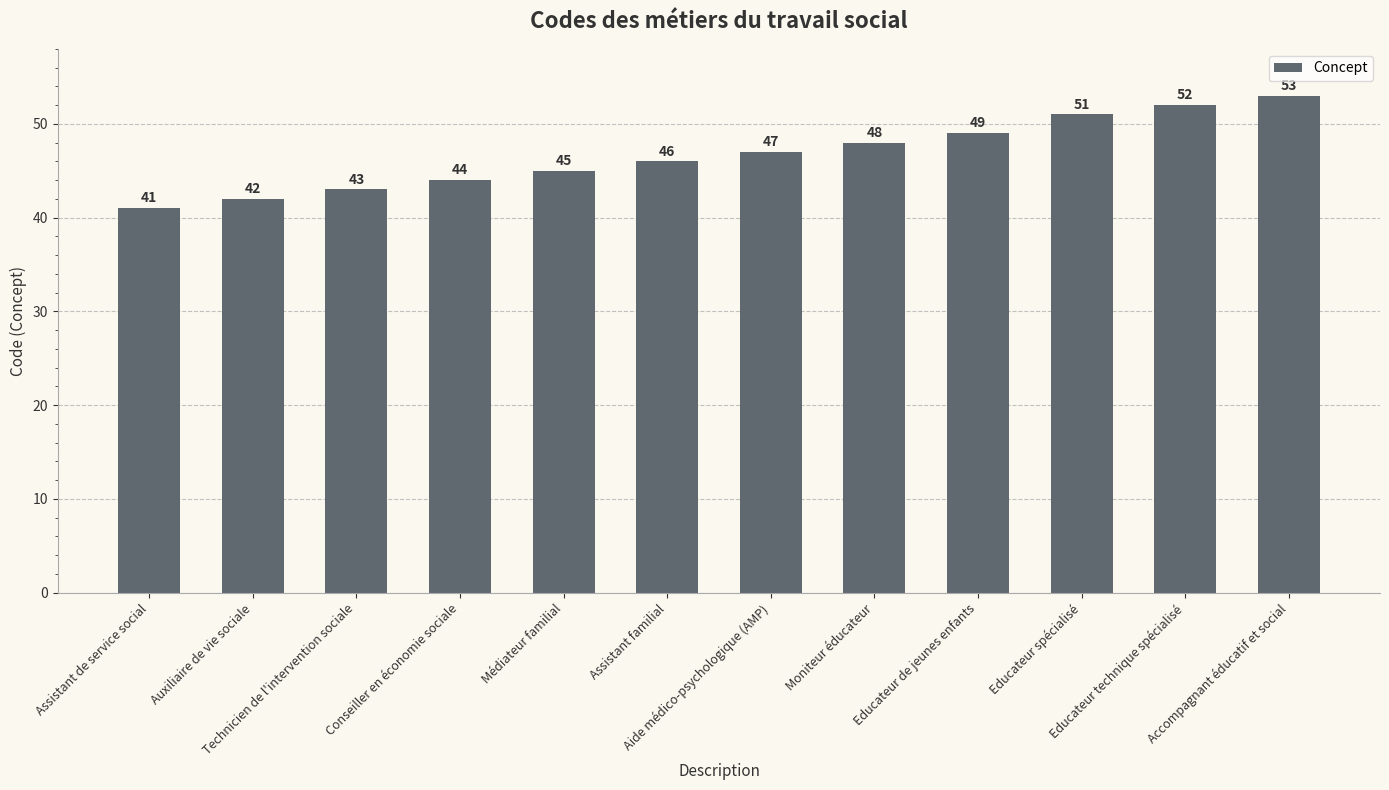

What is the difference between the maximum and minimum values?

12